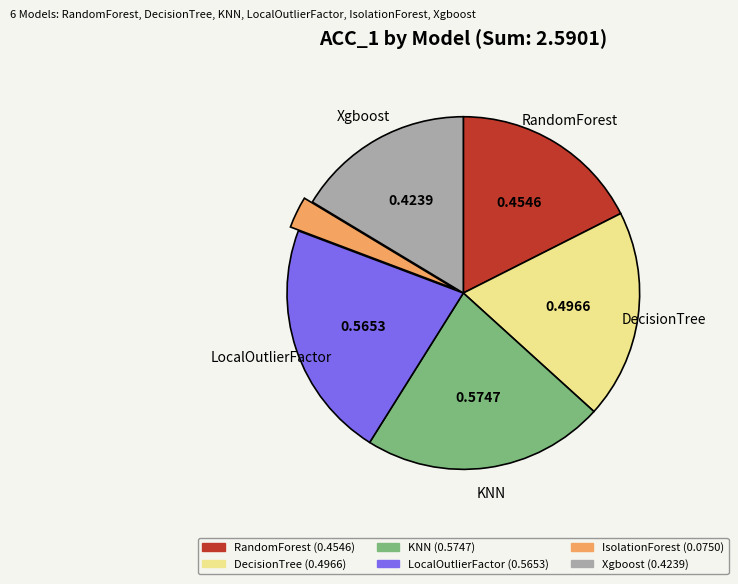

Between RandomForest and KNN, which is larger?

KNN